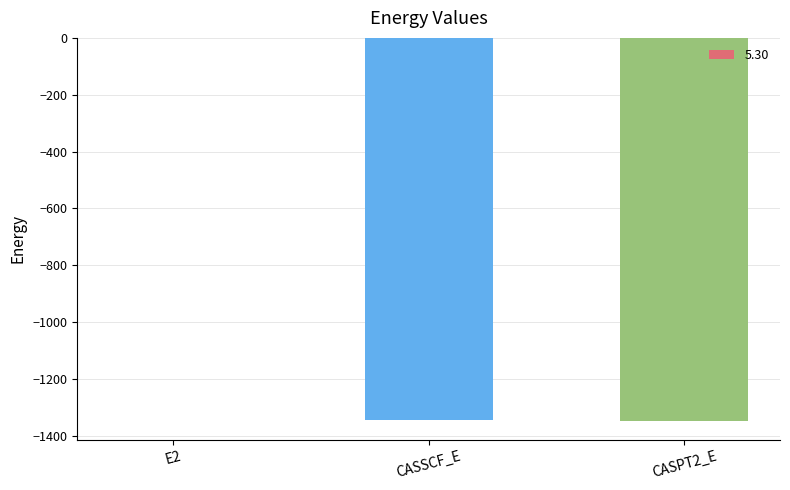

The value at CASSCF_E is -1345.4. True or false?

True